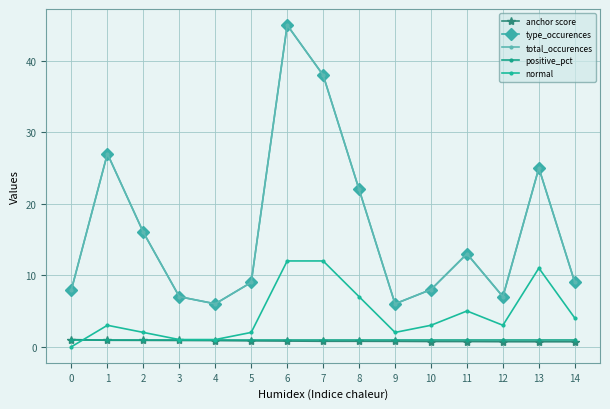

Reading right to left, transcribe all the data shown in this chart.

anchor score: 0.7	0.7	0.7	0.7	0.7	0.8	0.8	0.8	0.8	0.8	0.9	0.9	0.9	0.9	1.0
type_occurences: 9.0	25.0	7.0	13.0	8.0	6.0	22.0	38.0	45.0	9.0	6.0	7.0	16.0	27.0	8.0
total_occurences: 9.0	25.0	7.0	13.0	8.0	6.0	22.0	38.0	45.0	9.0	6.0	7.0	16.0	27.0	8.0
positive_pct: 1.0	1.0	1.0	1.0	1.0	1.0	1.0	1.0	1.0	1.0	1.0	1.0	1.0	1.0	1.0
normal: 4.0	11.0	3.0	5.0	3.0	2.0	7.0	12.0	12.0	2.0	1.0	1.0	2.0	3.0	0.0